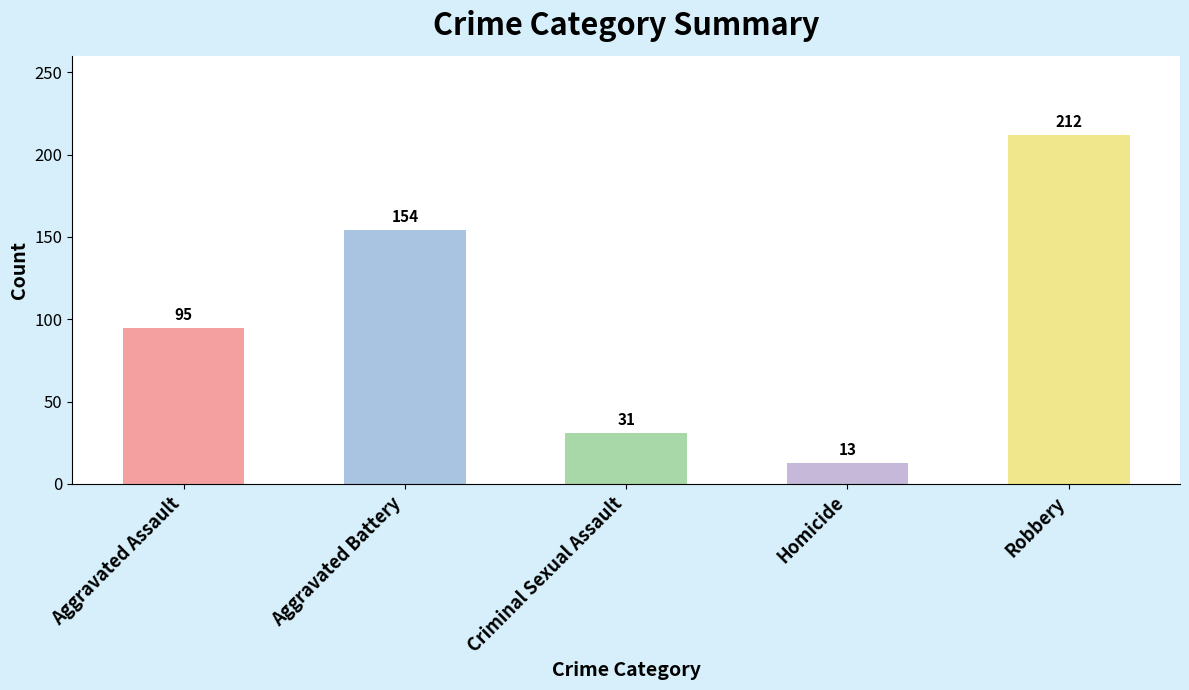

Is it true that the value at Criminal Sexual Assault is 31?

True